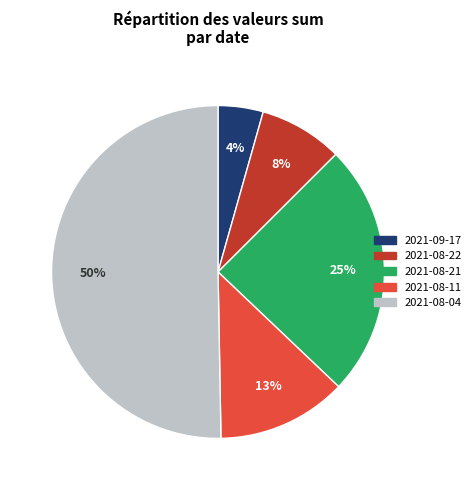

To the nearest percent, what is the average slice percentage?

20%